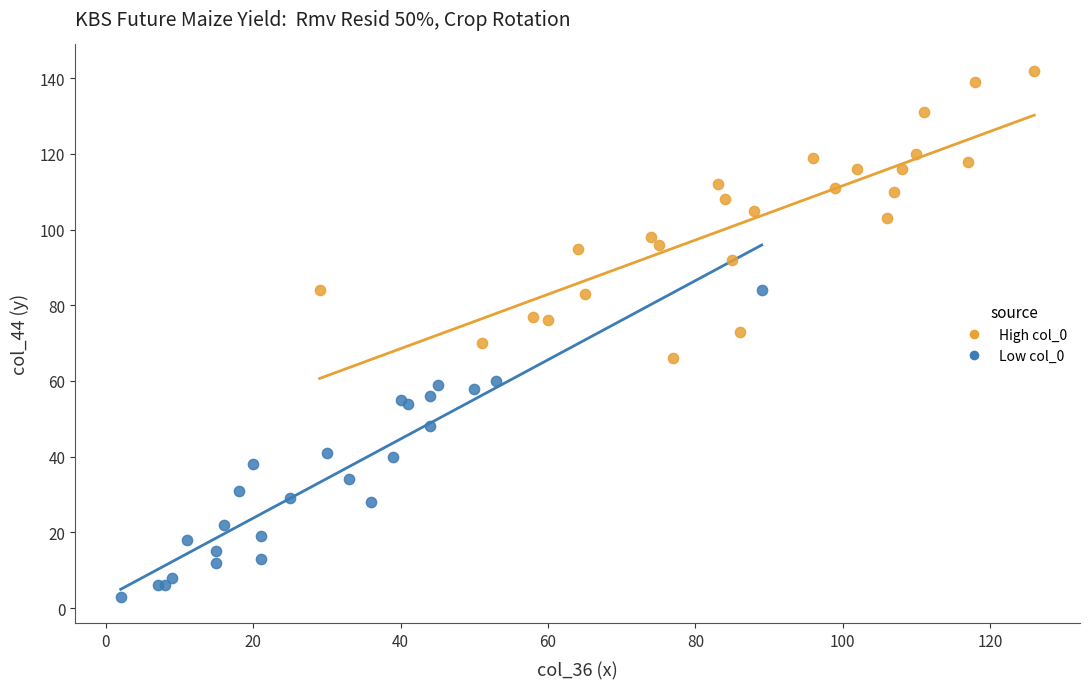

Which series contains the lowest Y value?

Low col_0